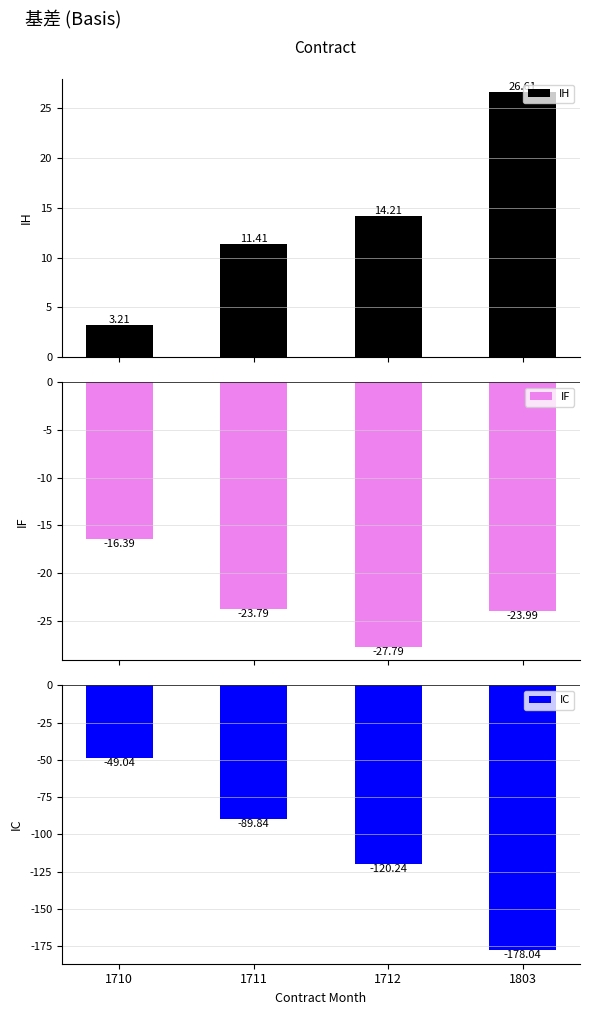

Which label corresponds to the smallest value in the chart?

1803